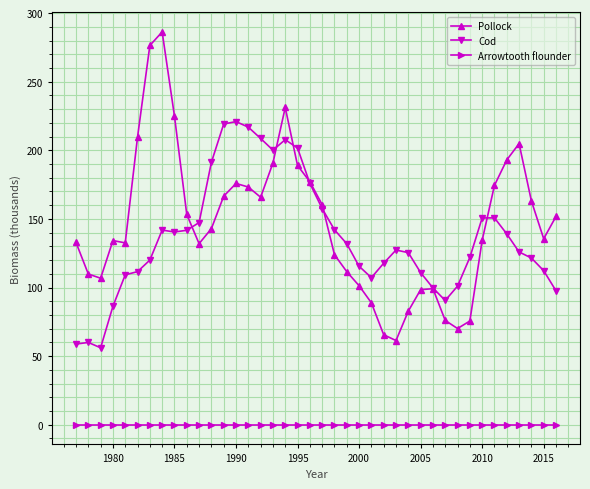

True or false: Cod has more than 0 points higher than both neighbors.

True